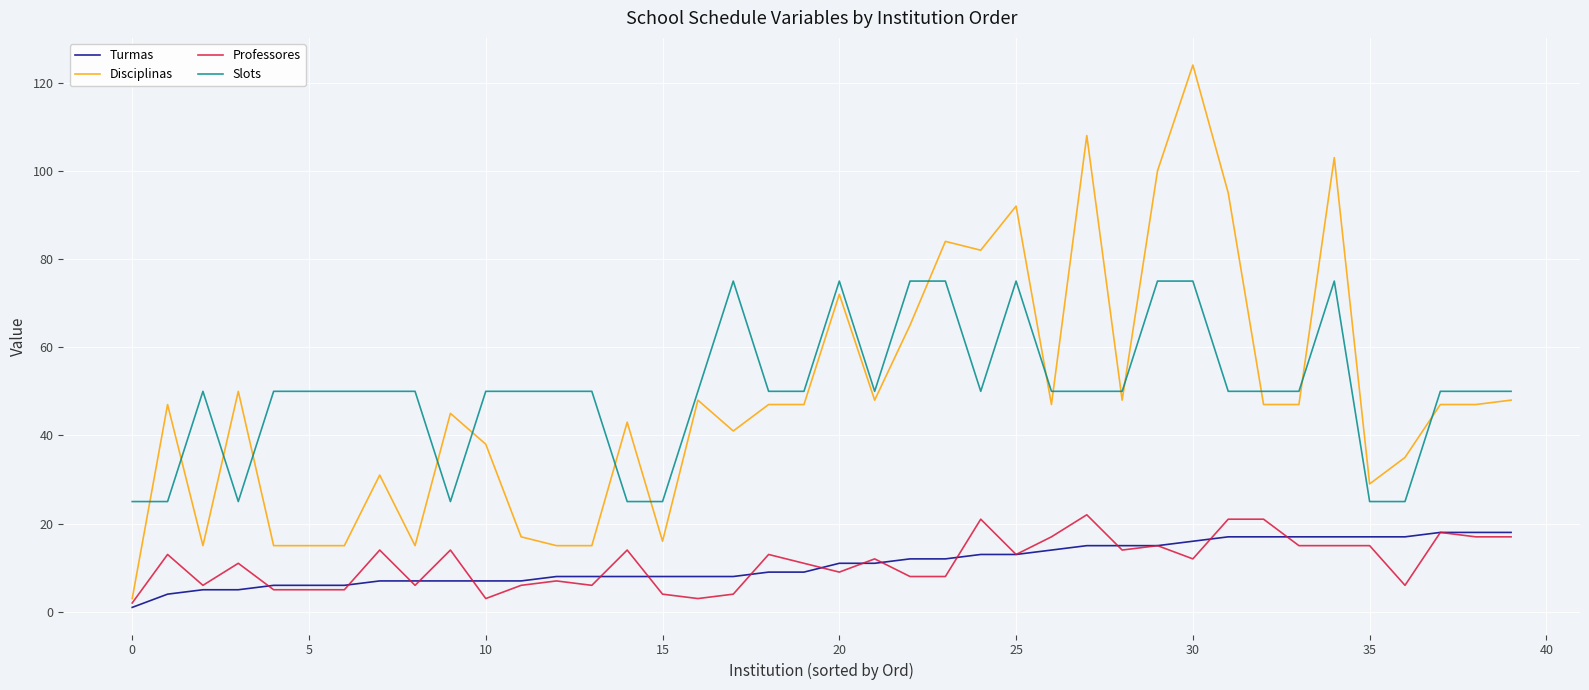

True or false: Slots and Professores intersect in this chart.

False